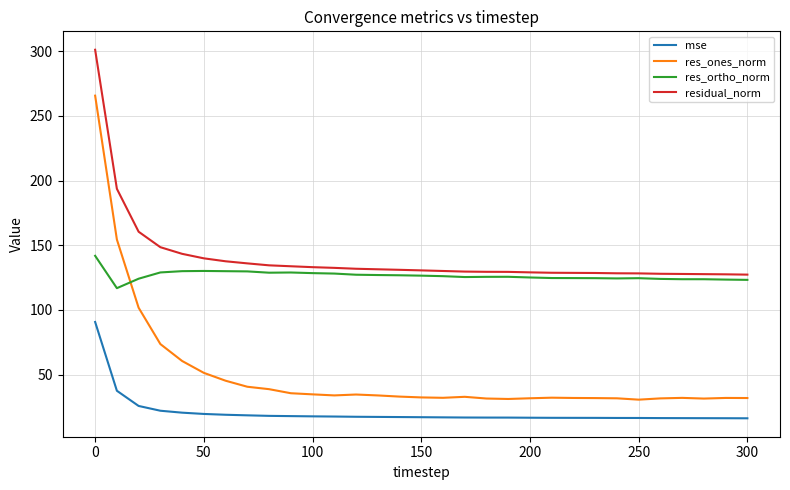

List the series in order of their peak value, lowest first.

mse, res_ortho_norm, res_ones_norm, residual_norm